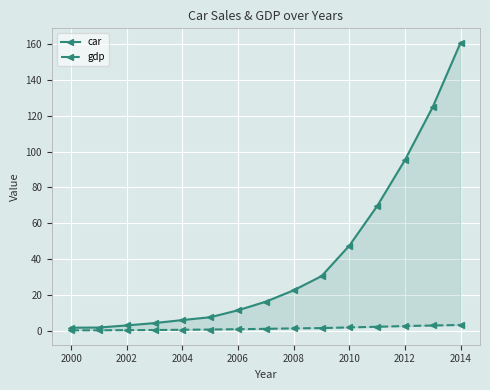

What is the label of the 13th point from the right?

2002